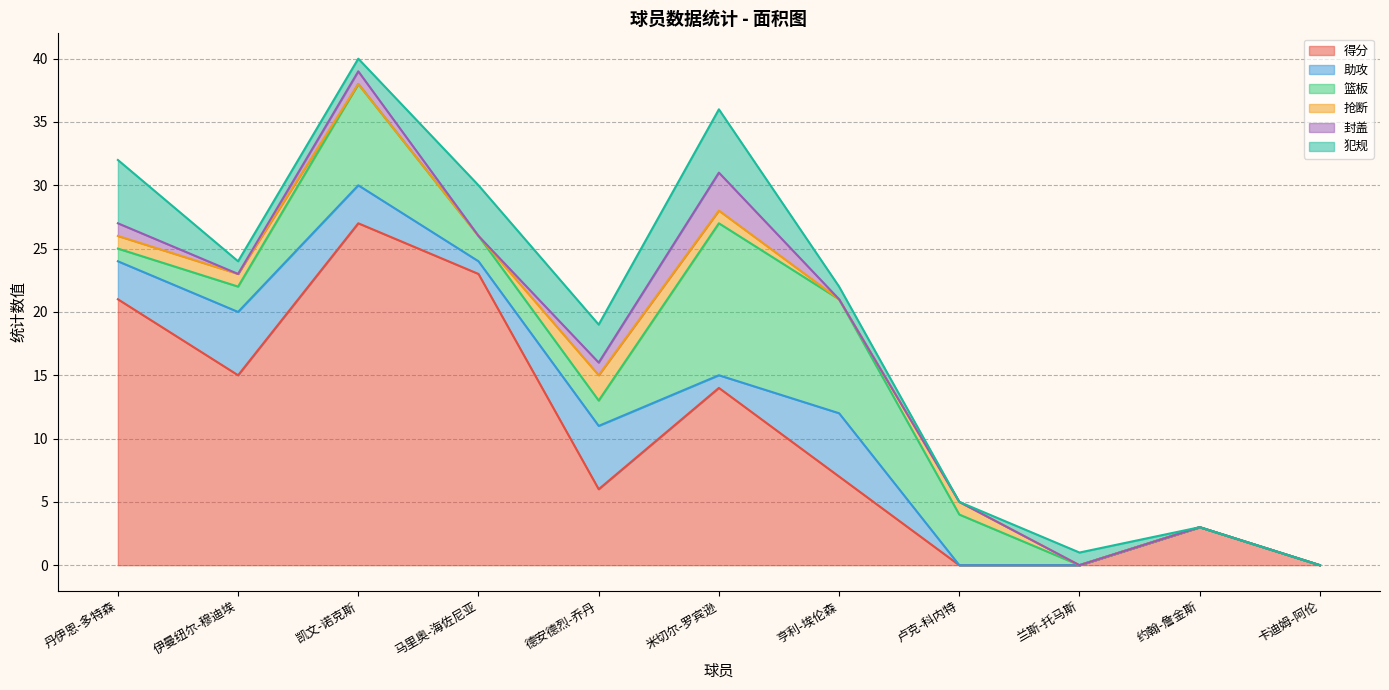

How many times do 抢断 and 封盖 cross each other?

2